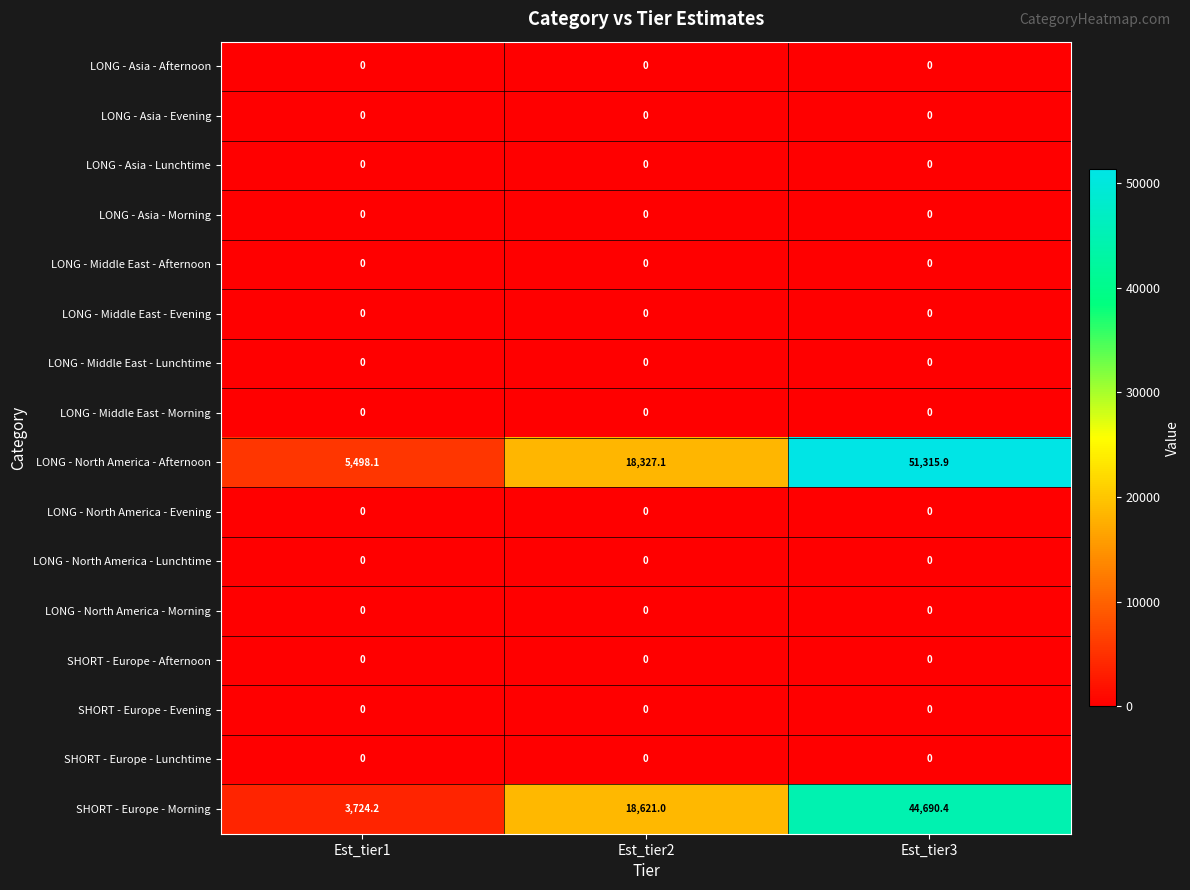

The LONG - Asia - Evening series shows 0.0 at Est_tier3. True or false?

True